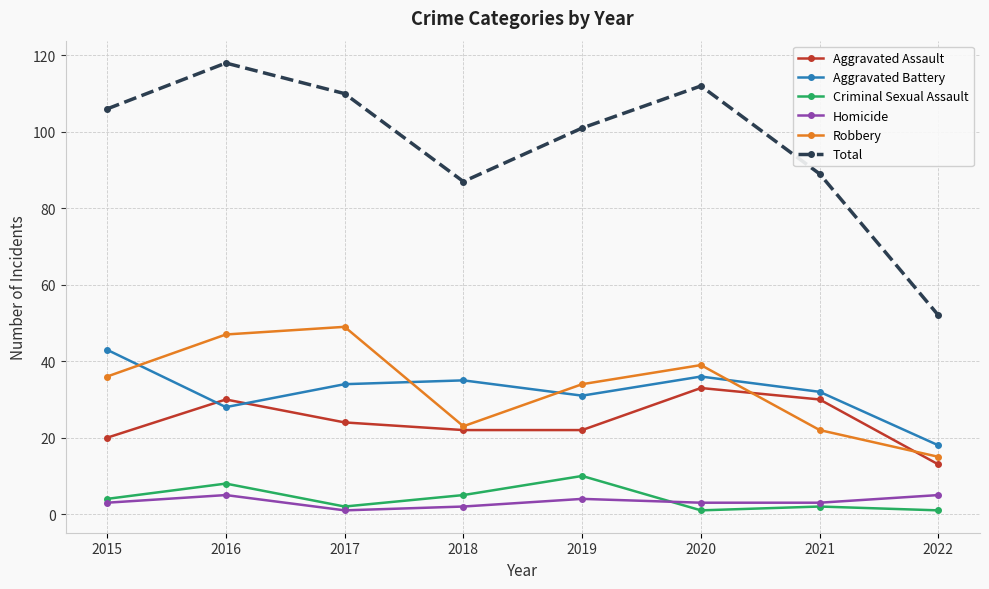

What is the spread (max minus min) of values at 2018?

85